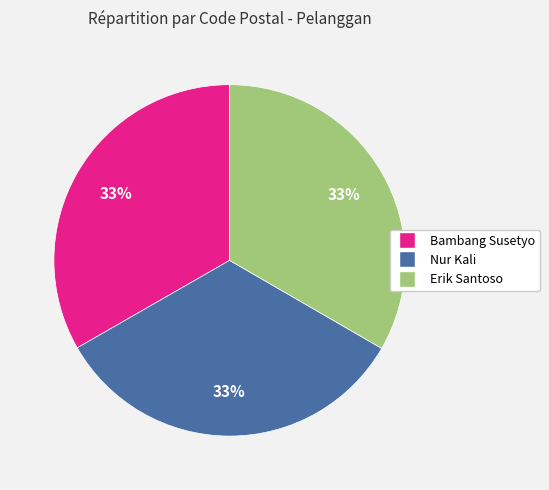

How many segments does this pie chart have?

3